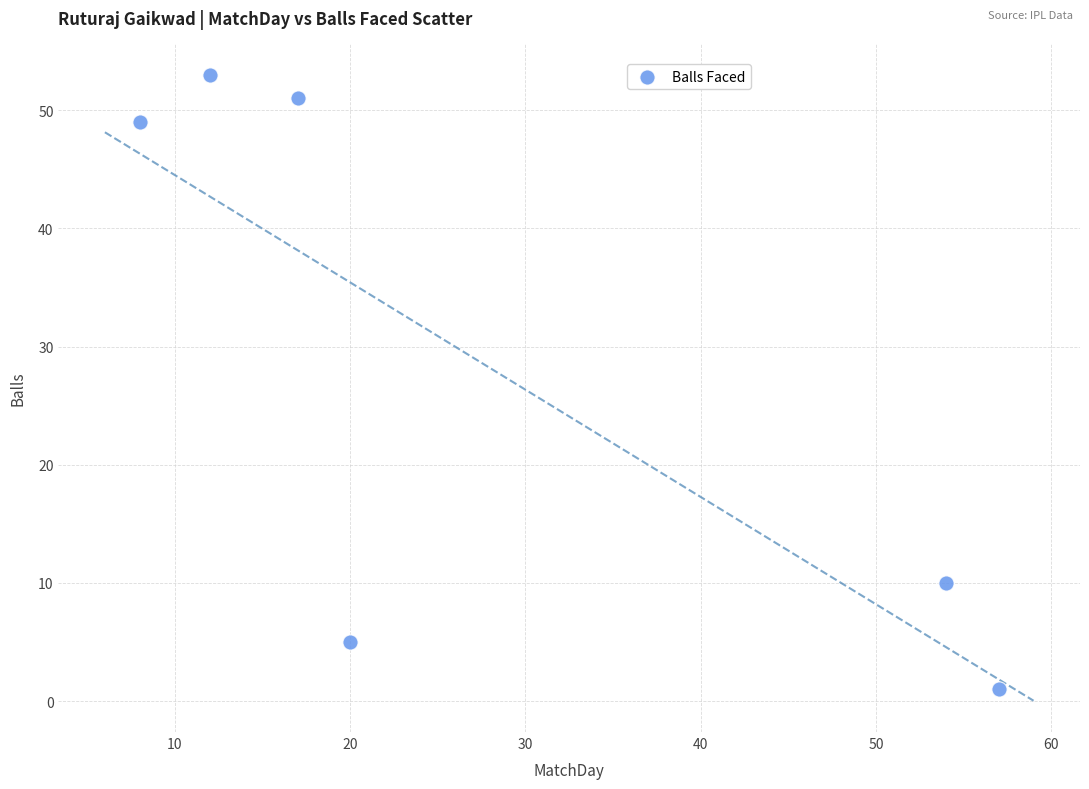

What is the average Y value?

28